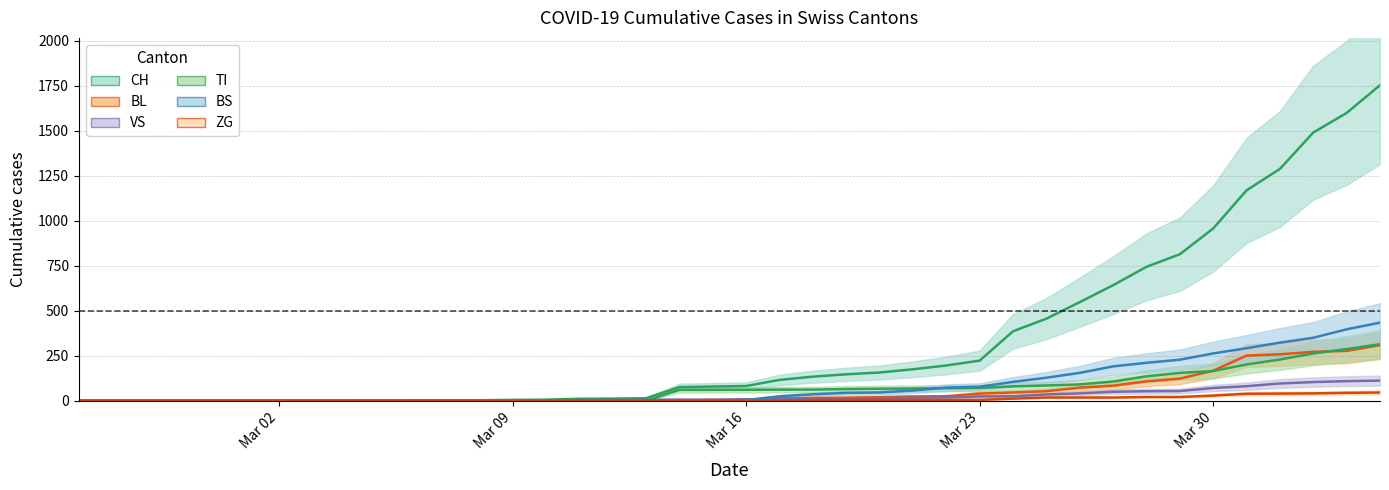

Count the number of categories in the chart.

40